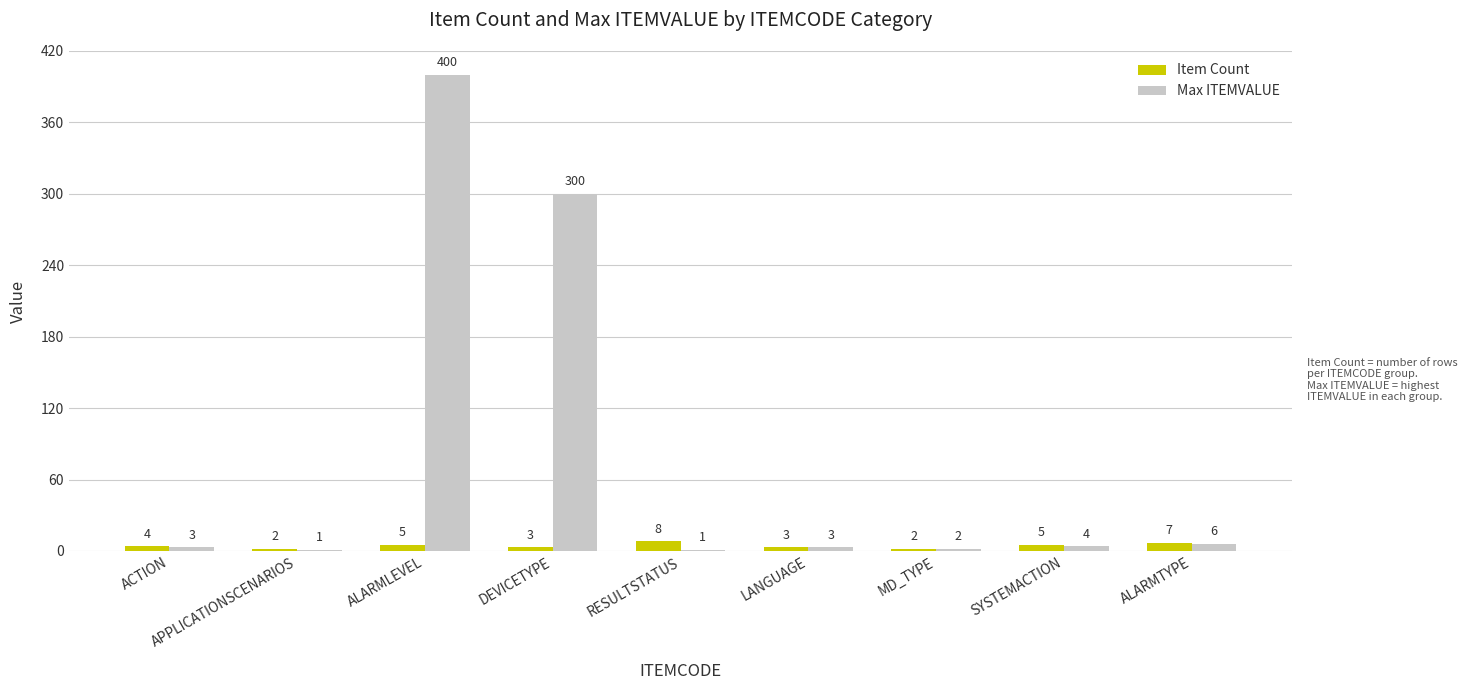

At which category is the sum across all series the highest?

ALARMLEVEL